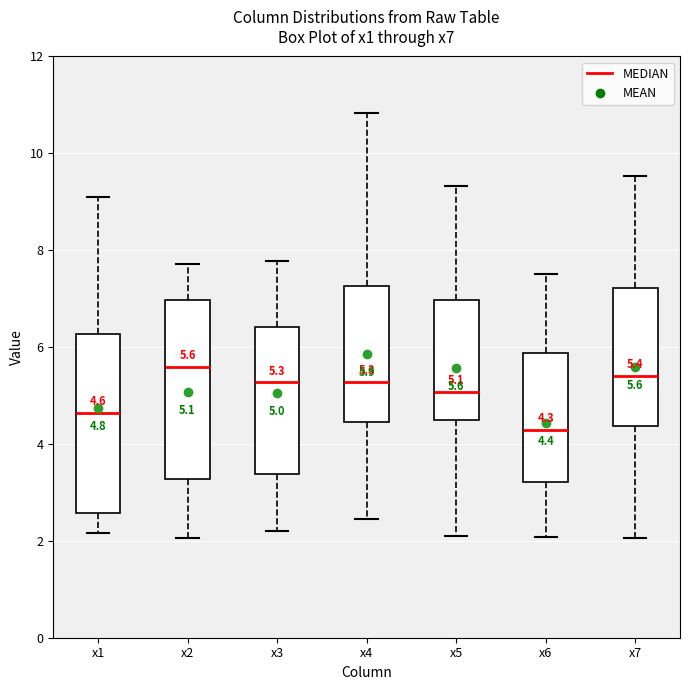

Which box has the lowest median line?

x6